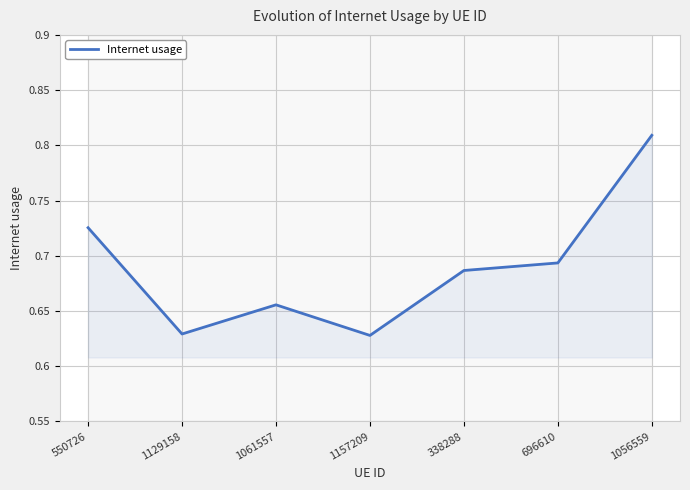

List the labels in order of value, largest first.

1056559, 550726, 696610, 338288, 1061557, 1129158, 1157209